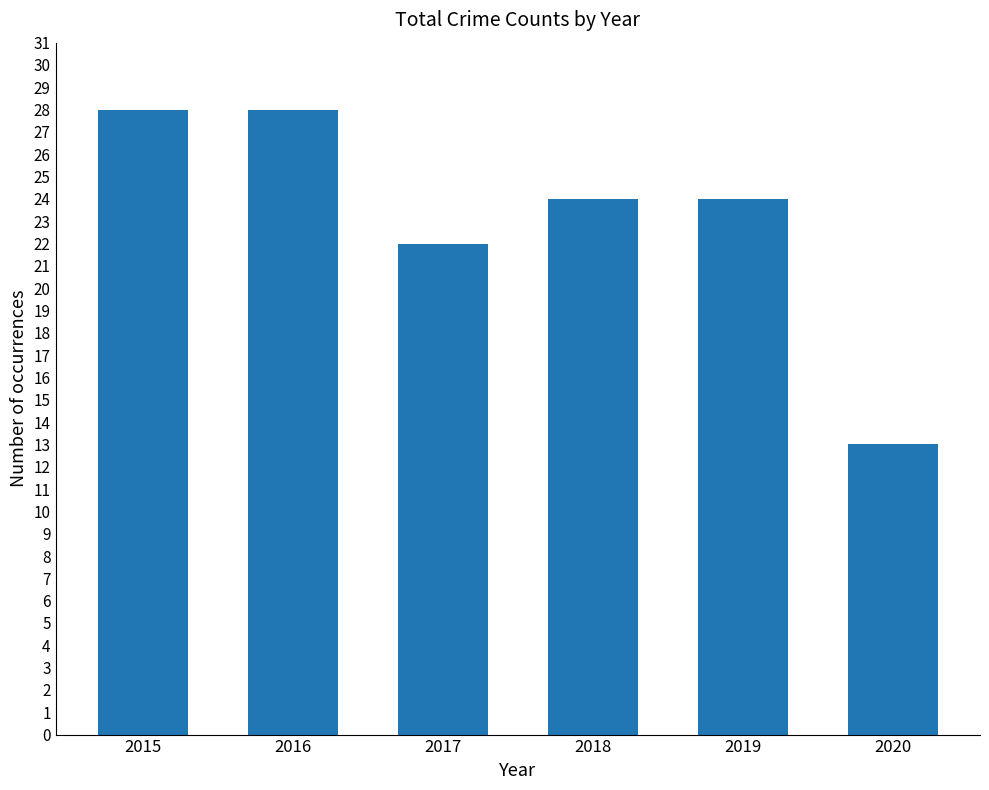

Which label corresponds to the smallest value in the chart?

2020